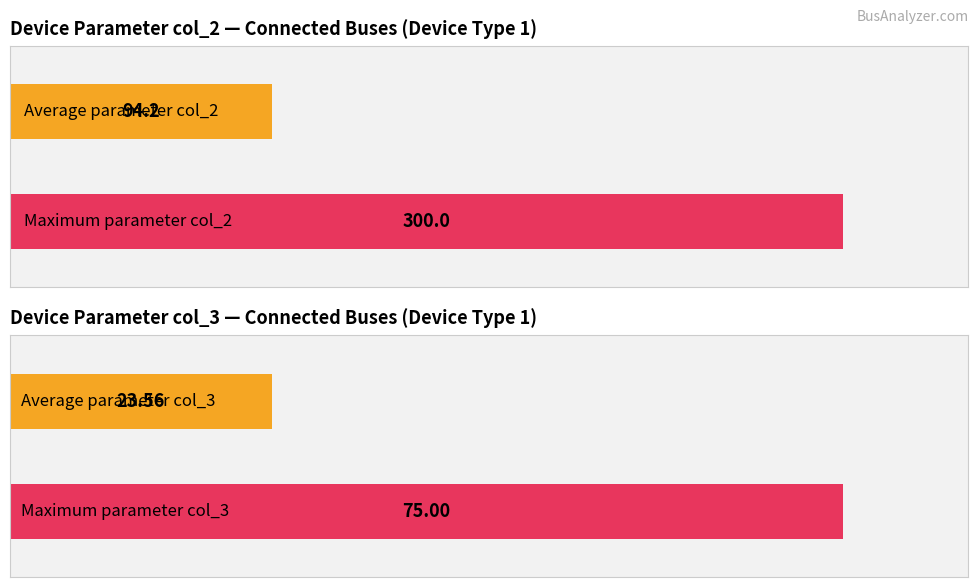

Does the chart contain stacked bars?

No